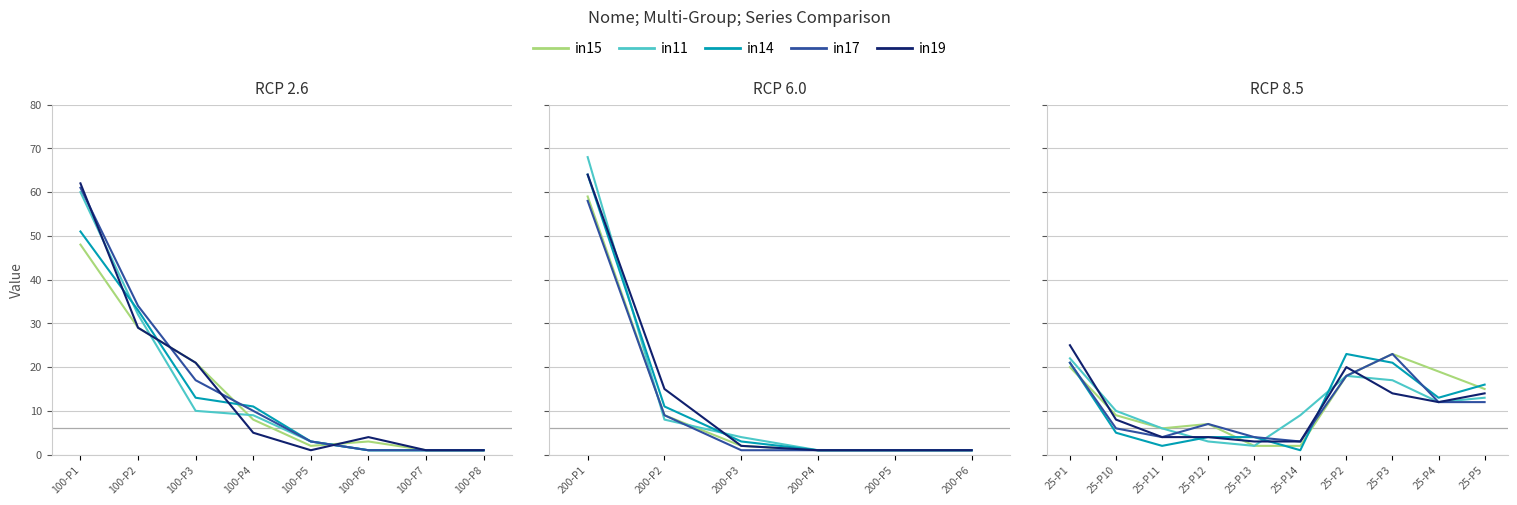

What is the average value of the in14 series?

11